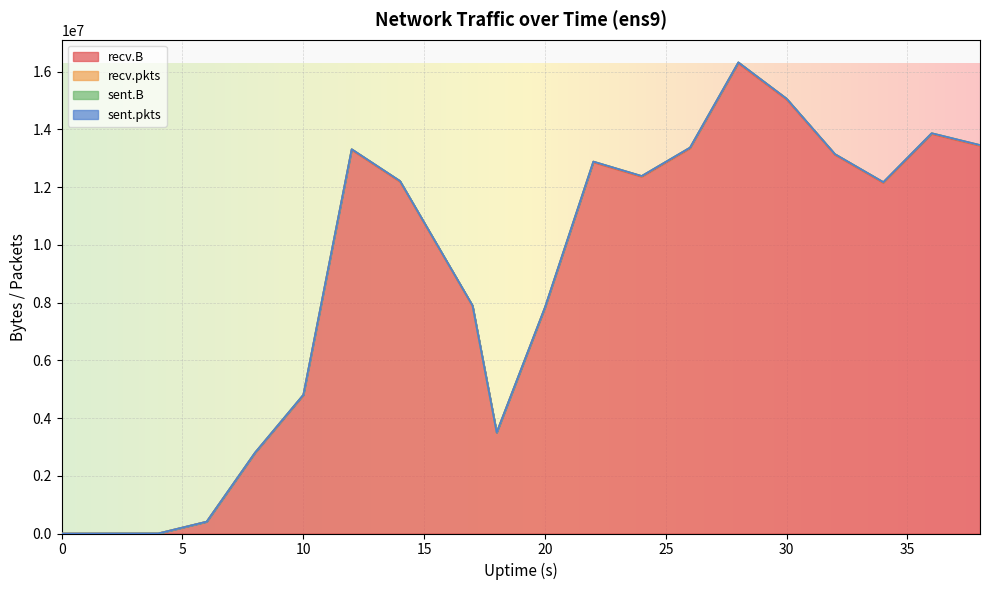

Rank the series at 32 from highest to lowest value.

recv.B, recv.pkts, sent.B, sent.pkts